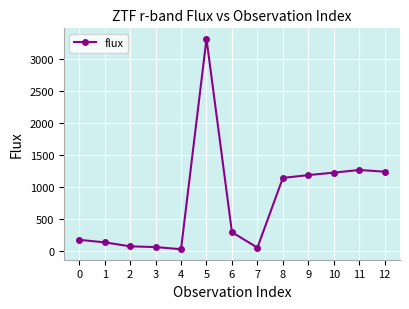

The value at 3 is 57.8. True or false?

True